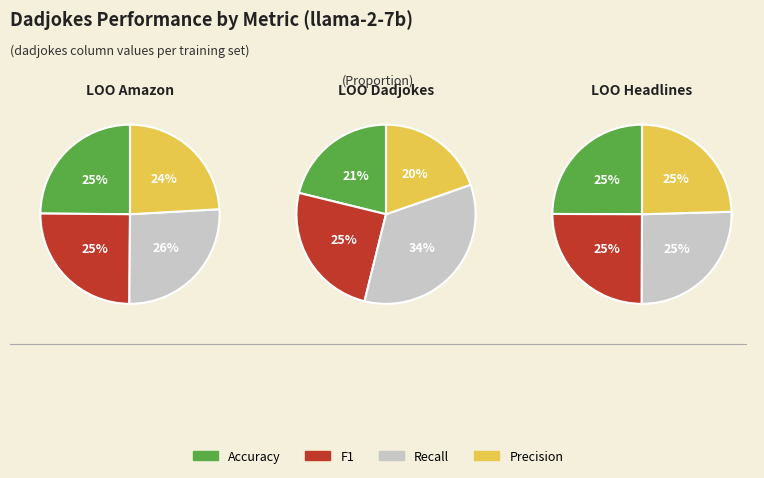

Which category has the smallest portion of the pie?

precision